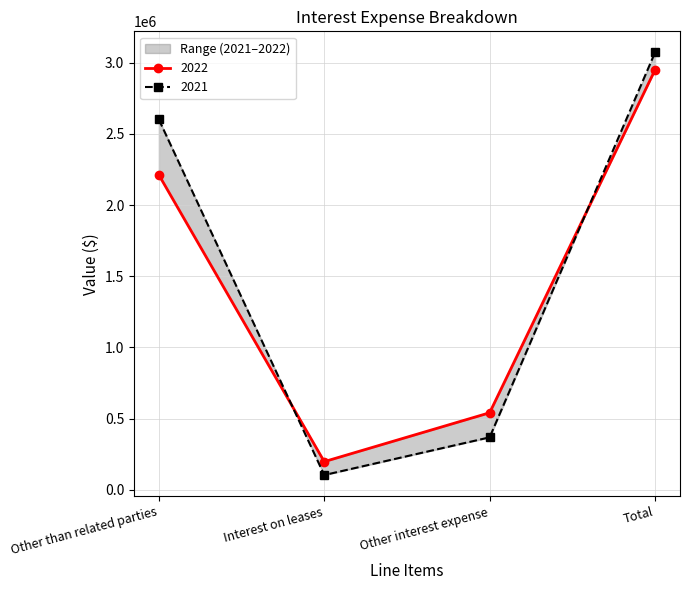

True or false: 2022 has more than 2 interior local peaks.

False